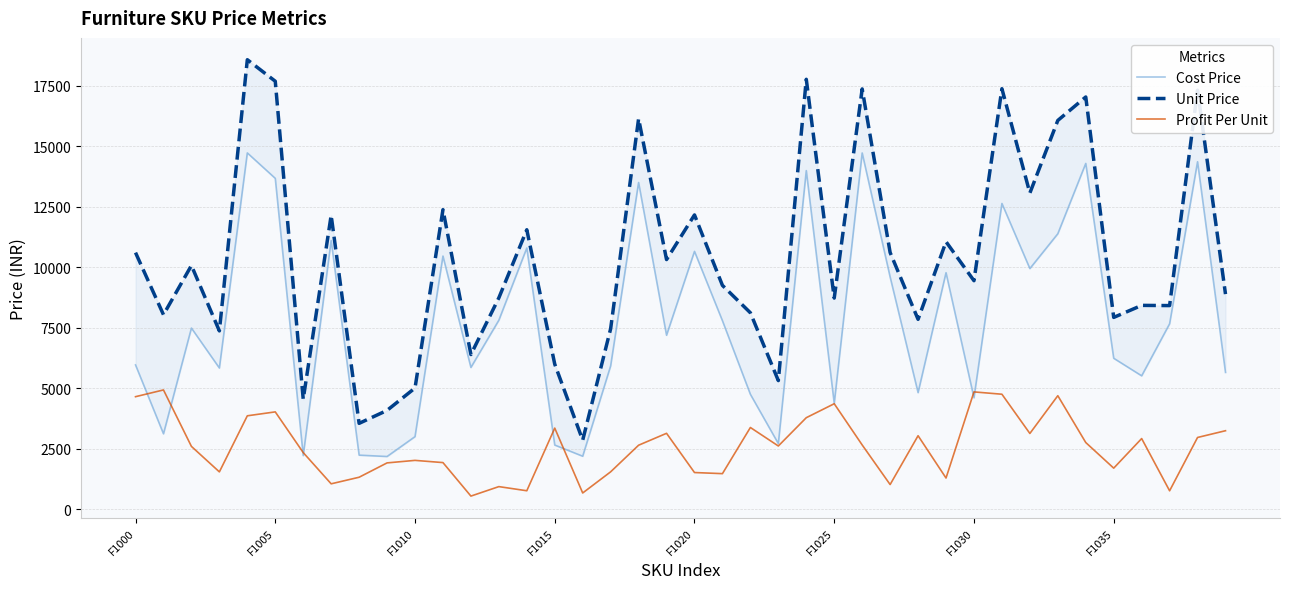

What is the average value of the Unit Price series?

10392.1